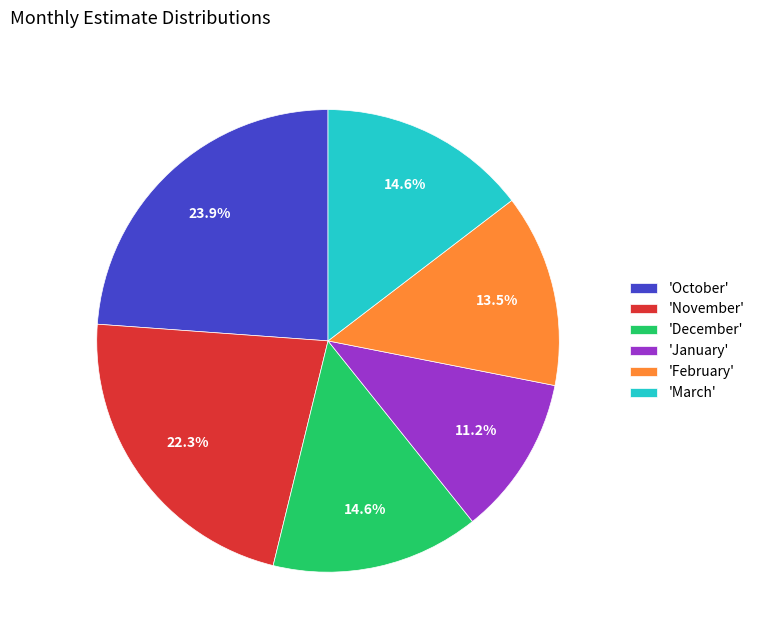

Which category has the biggest portion of the pie?

'October'